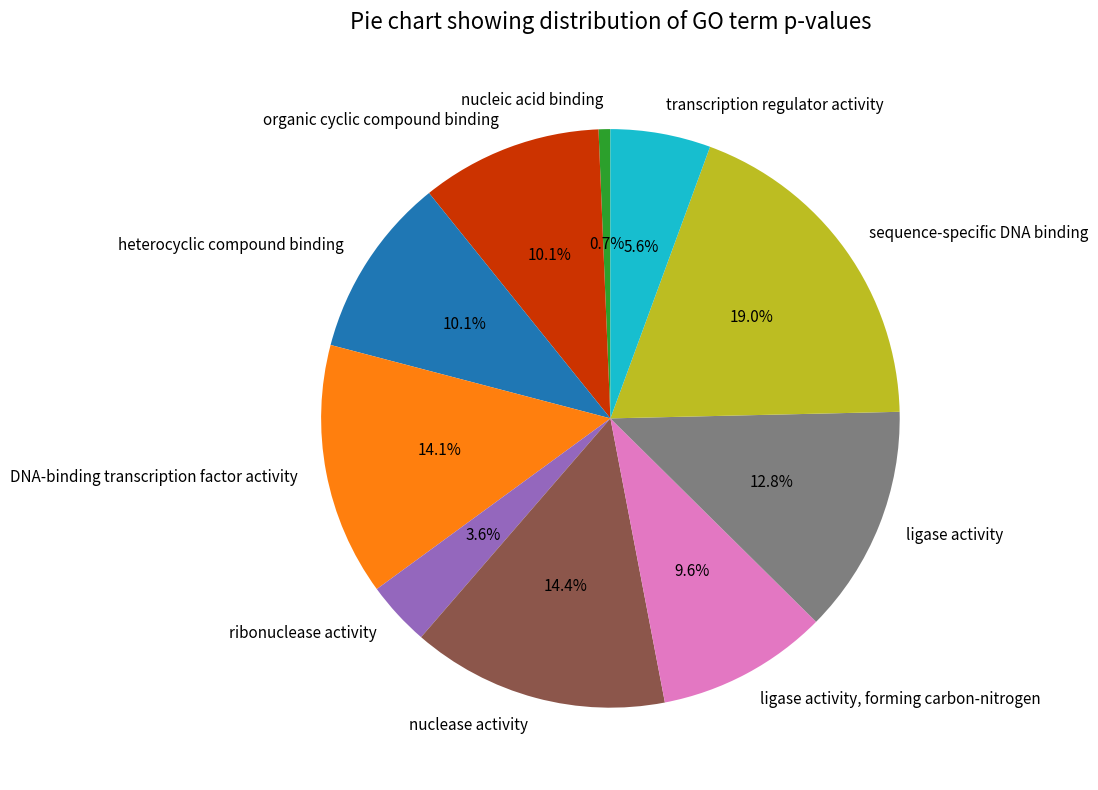

How many segments does this pie chart have?

10